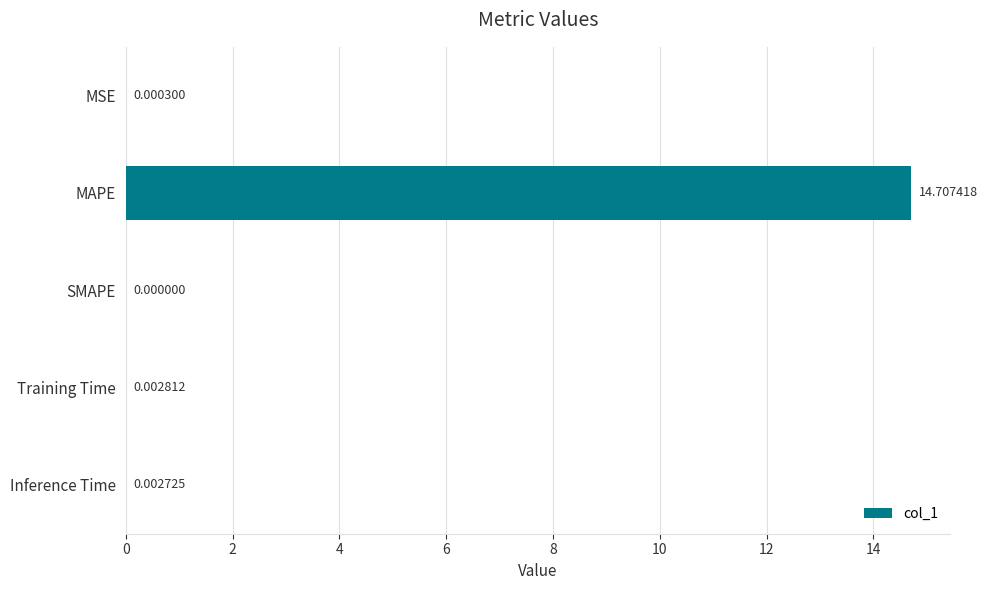

Between MAPE and Training Time, which is larger?

MAPE